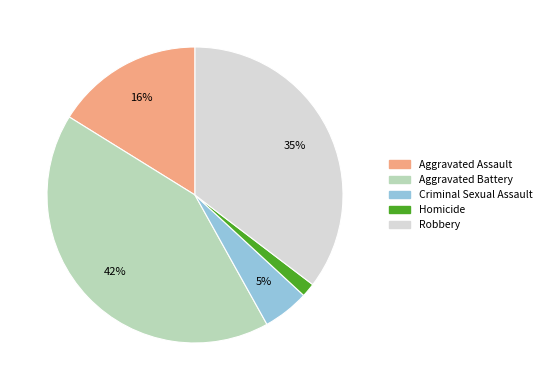

To the nearest percent, what is the difference between the largest and smallest slice percentages?

40%